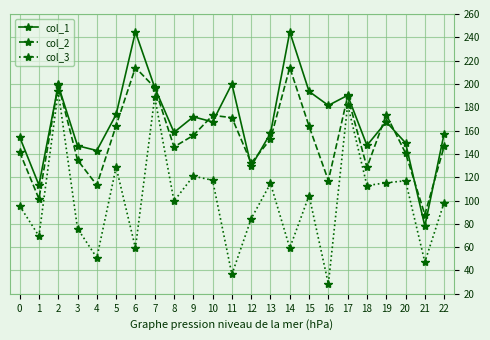

True or false: col_3 and col_2 intersect in this chart.

False